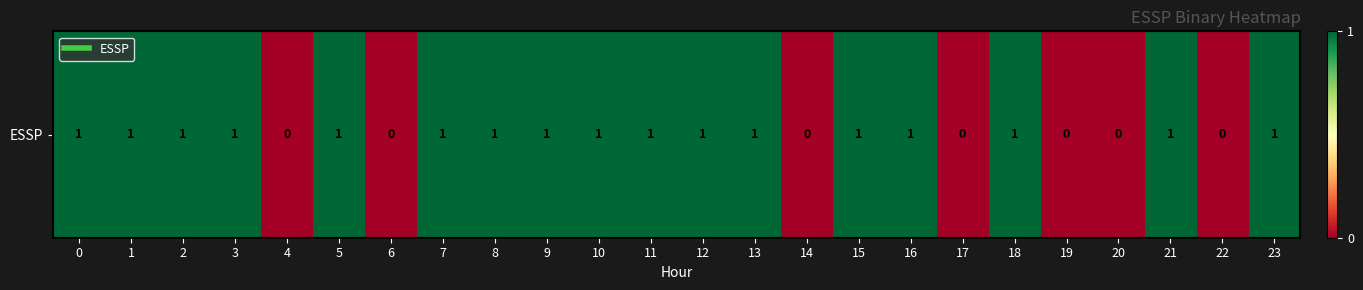

What is the average value?

1